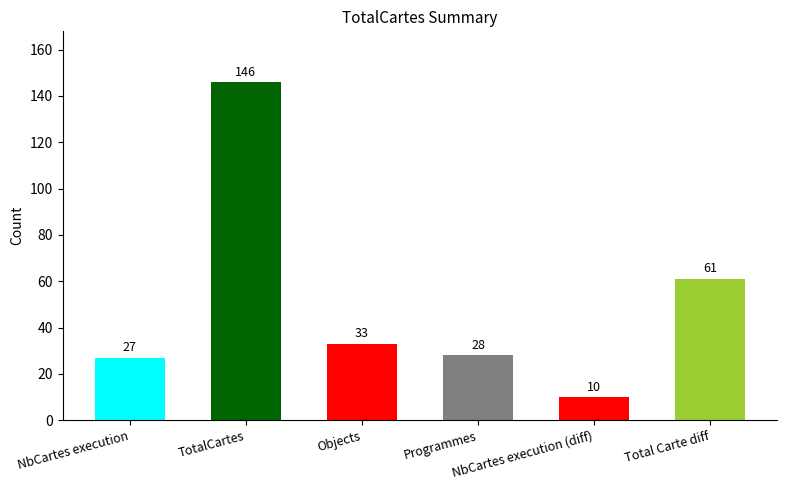

What is the difference between the maximum and minimum values?

136